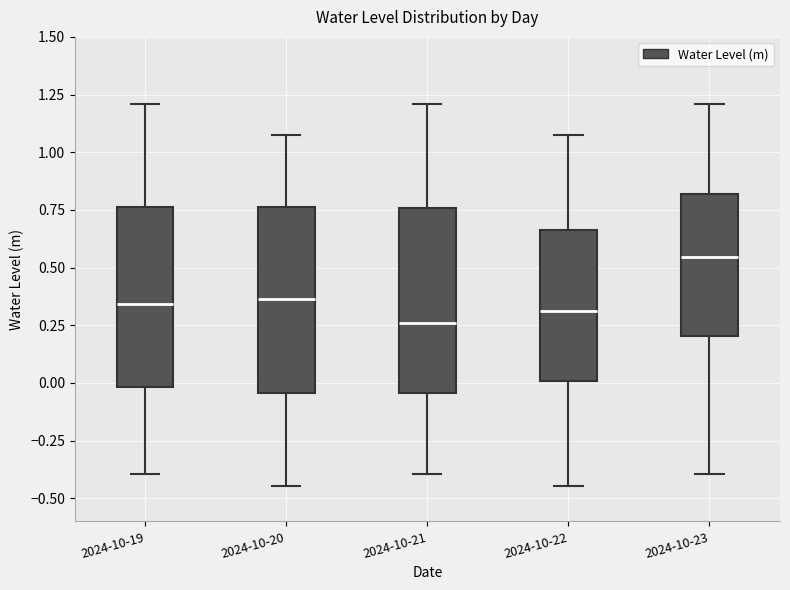

Reading left to right, read every box against the y-axis: the position of its median line, the range the box covers, and the ends of its whiskers. The values are not printed on the chart, so give them approximately, as read against the axis.

2024-10-19: median 0.35, box 0.00 to 0.75, whiskers -0.40 to 1.20
2024-10-20: median 0.35, box -0.05 to 0.75, whiskers -0.45 to 1.05
2024-10-21: median 0.25, box -0.05 to 0.75, whiskers -0.40 to 1.20
2024-10-22: median 0.30, box 0.00 to 0.65, whiskers -0.45 to 1.05
2024-10-23: median 0.55, box 0.20 to 0.80, whiskers -0.40 to 1.20